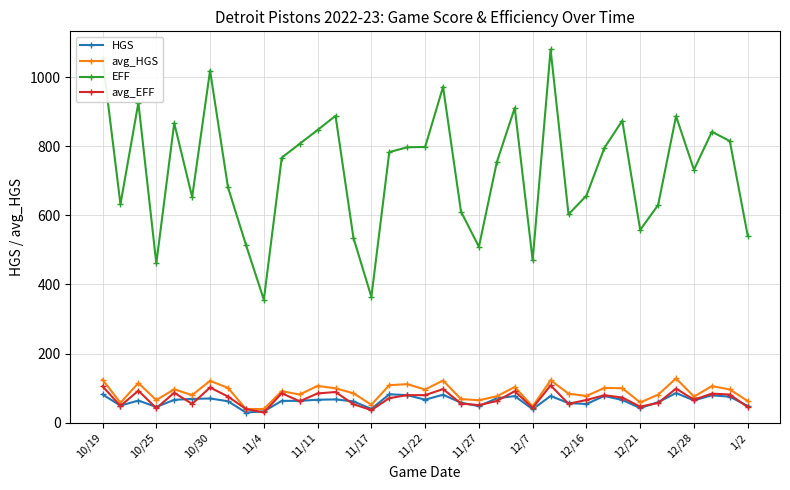

Count the number of categories in the chart.

37